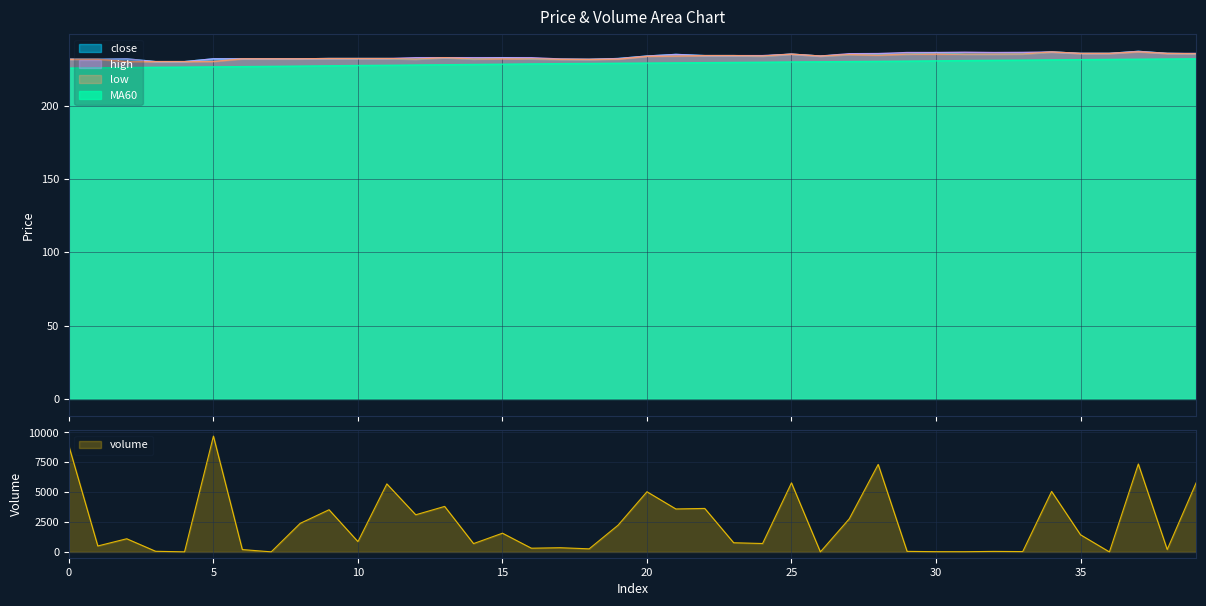

True or false: high has more than 0 interior local peaks.

True